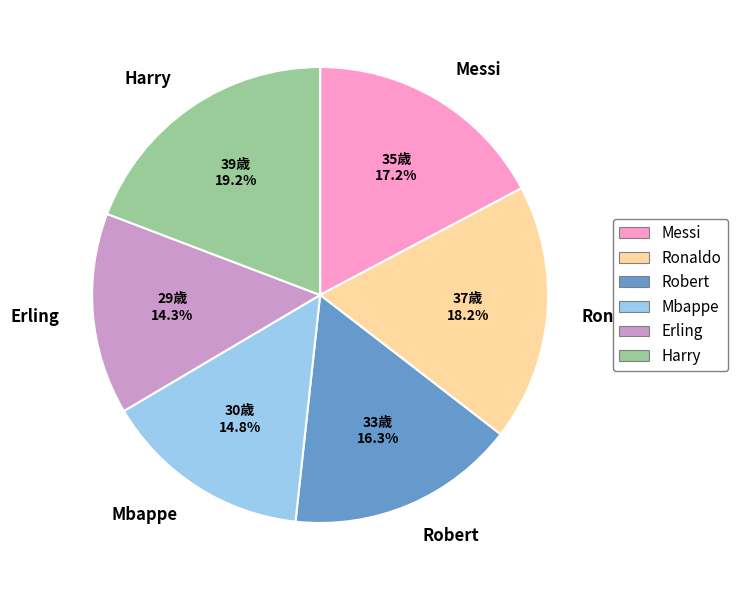

Is it true that Robert is 16% of the pie?

True